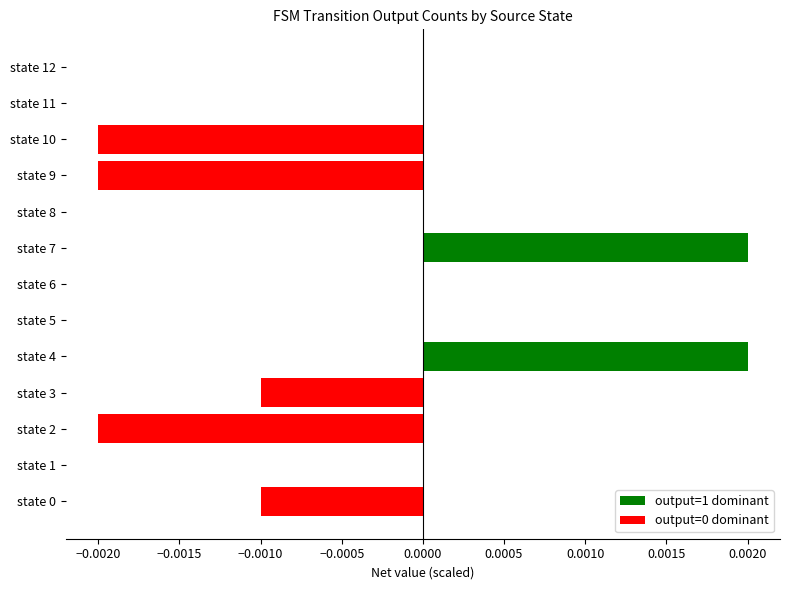

Is the value of output=0 transitions at state 7 greater than the value of output=1 transitions at state 7?

No